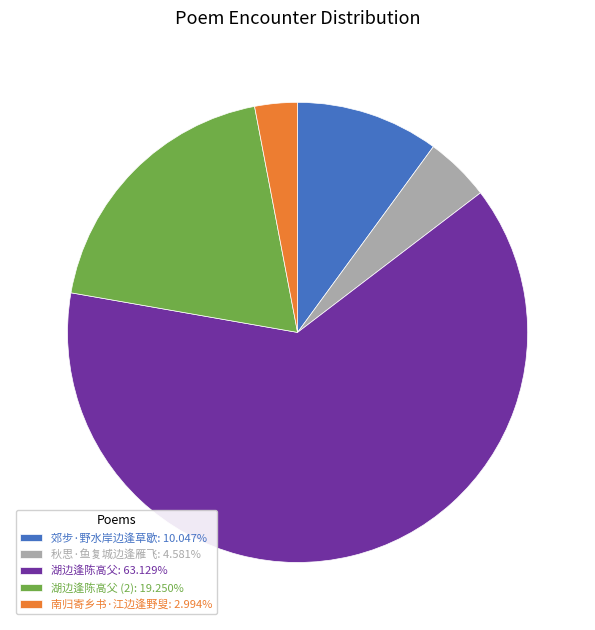

Does any single category account for the majority?

Yes